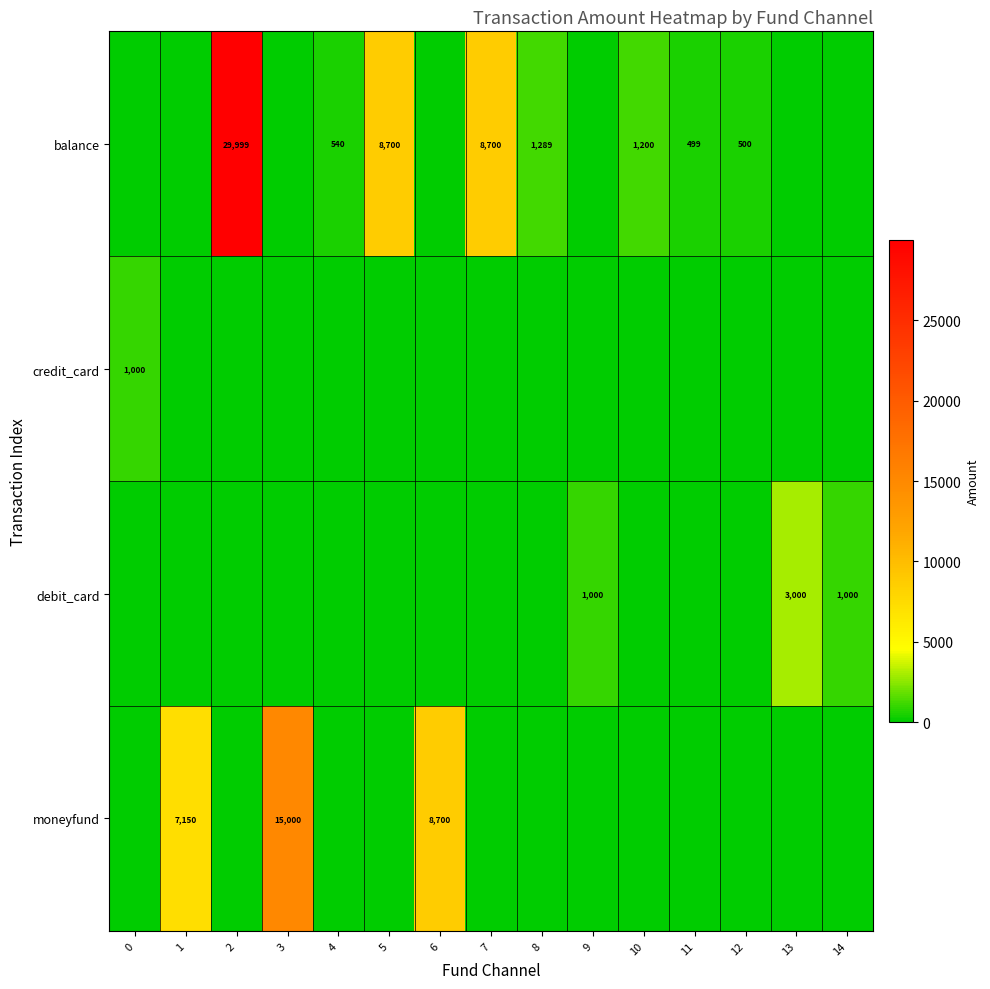

What is the difference between the balance values at 7 and 12?

8200